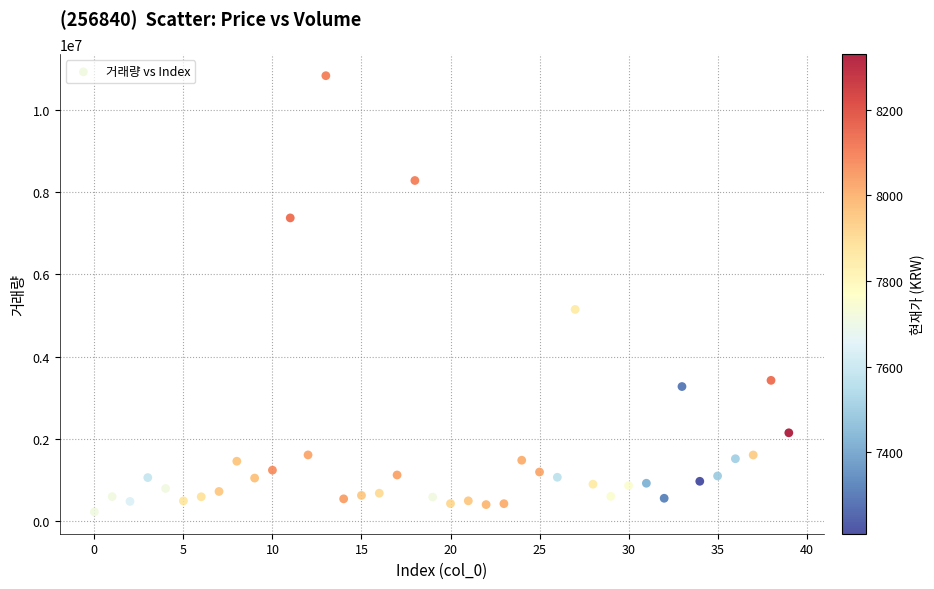

What is the range of Y values (max minus min)?

10621536